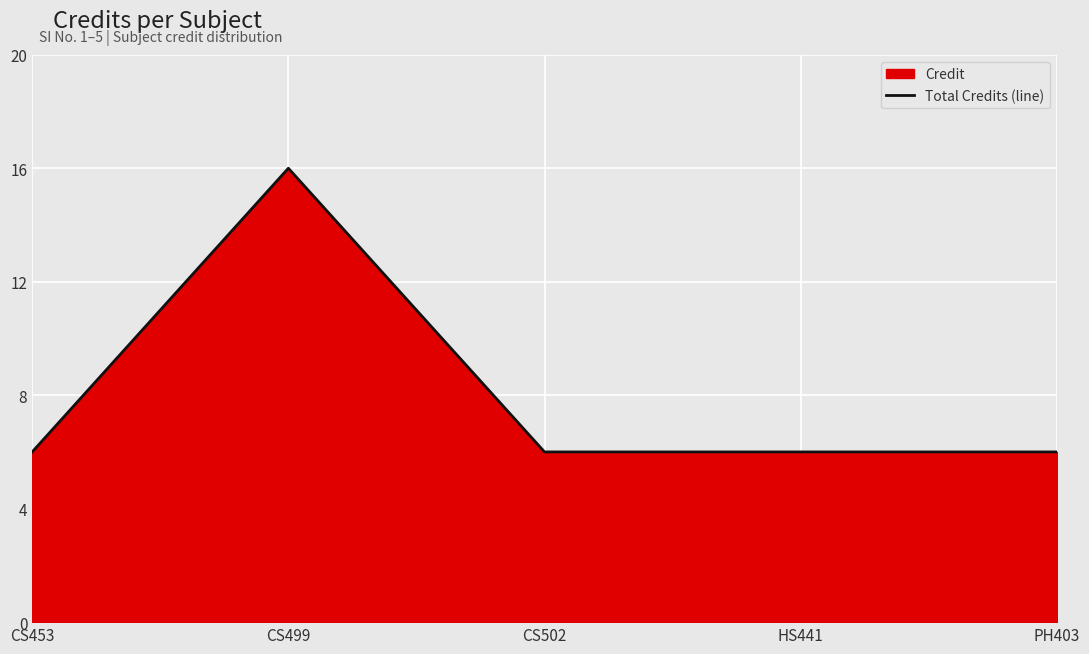

Is it true that the value at CS453 is 6?

True